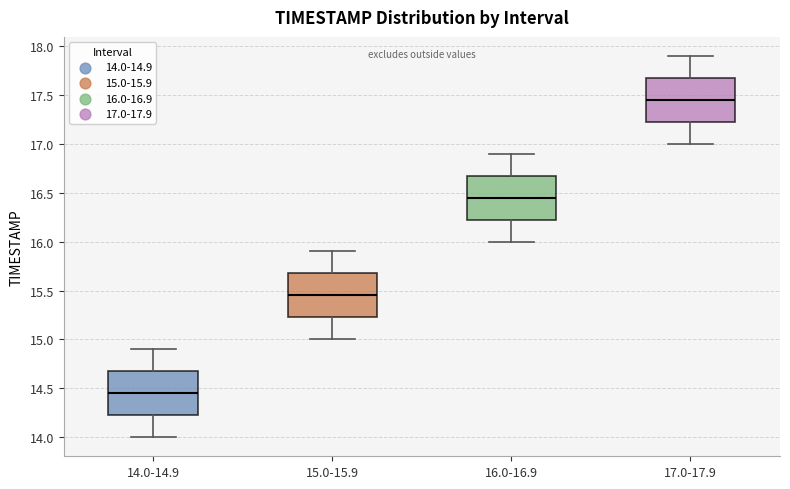

Reading left to right, transcribe this box plot: for each box, give where its median line is, the range the box spans, and where its two whiskers end, as read against the y-axis. The values are not printed on the chart, so give them approximately, as read against the axis.

14.0-14.9: median 14.45, box 14.25 to 14.70, whiskers 14.00 to 14.90
15.0-15.9: median 15.45, box 15.25 to 15.70, whiskers 15.00 to 15.90
16.0-16.9: median 16.45, box 16.25 to 16.70, whiskers 16.00 to 16.90
17.0-17.9: median 17.45, box 17.25 to 17.70, whiskers 17.00 to 17.90